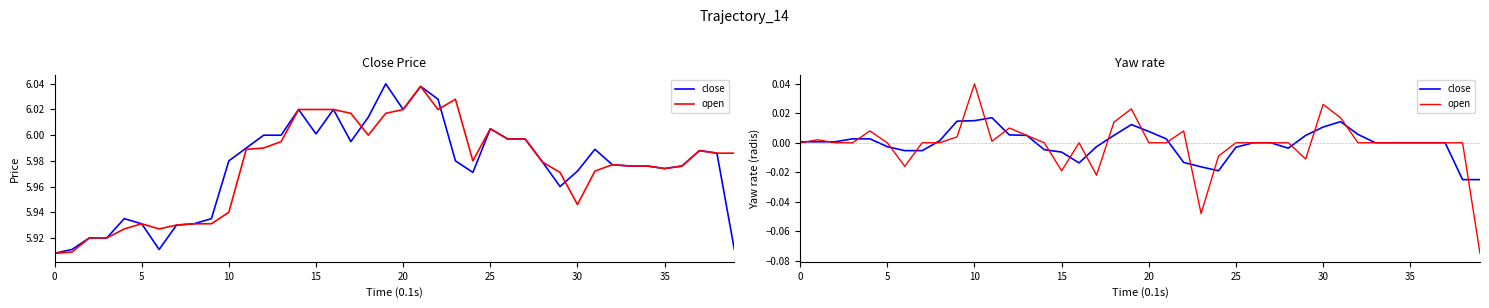

Where is close nearest to the value 0?

26